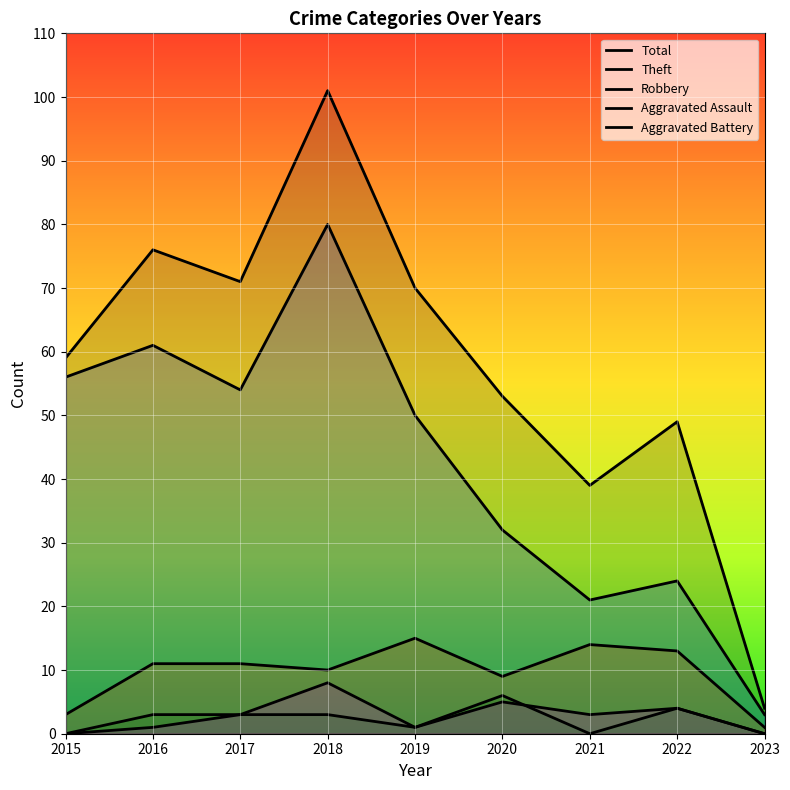

Does the chart display data point markers on the line(s)?

No